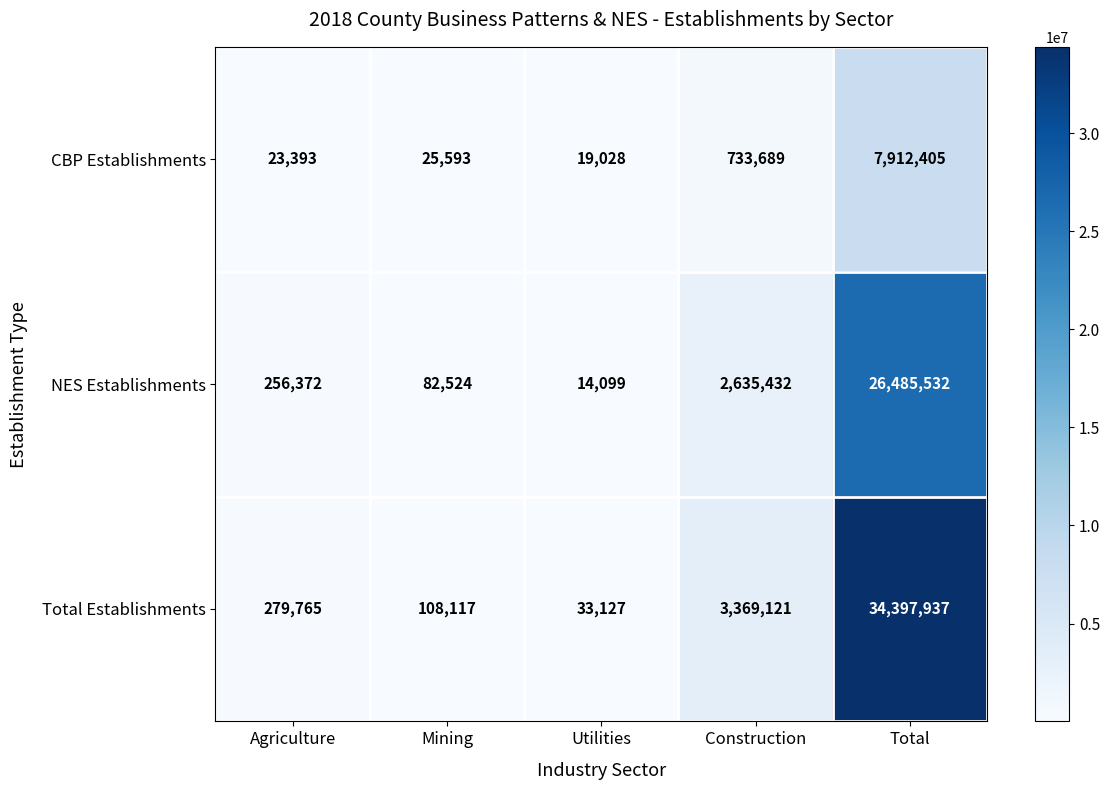

Reading left to right, list all the values displayed in this chart.

CBP Establishments: 23393	25593	19028	733689	7912405
NES Establishments: 256372	82524	14099	2635432	26485532
Total Establishments: 279765	108117	33127	3369121	34397937